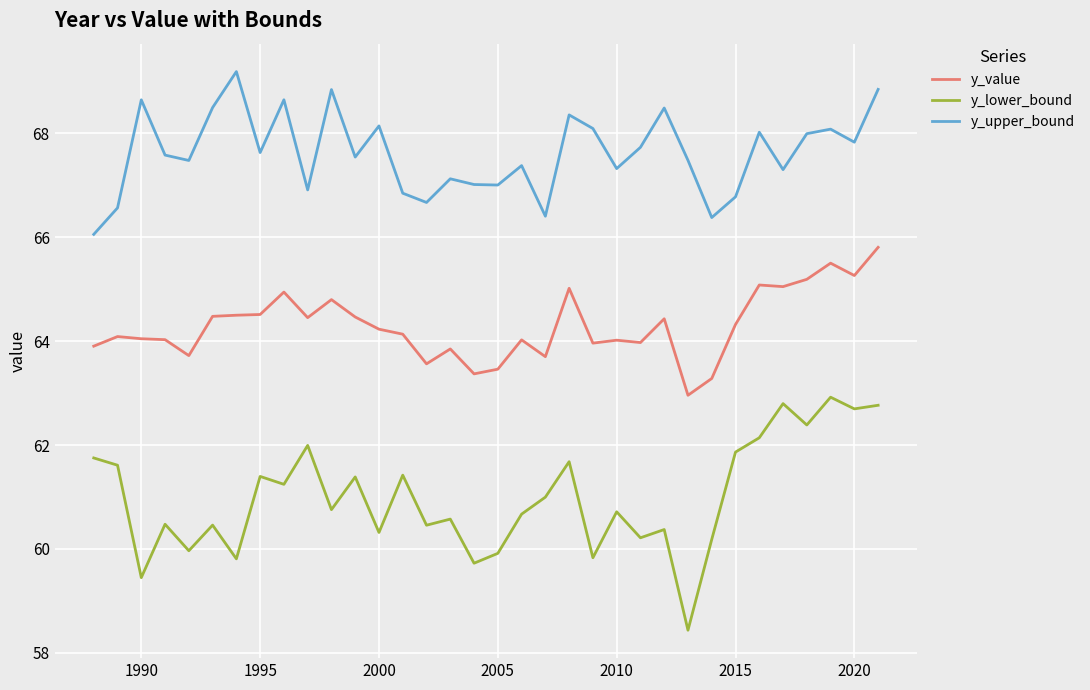

Which series has the widest spread of values?

y_lower_bound